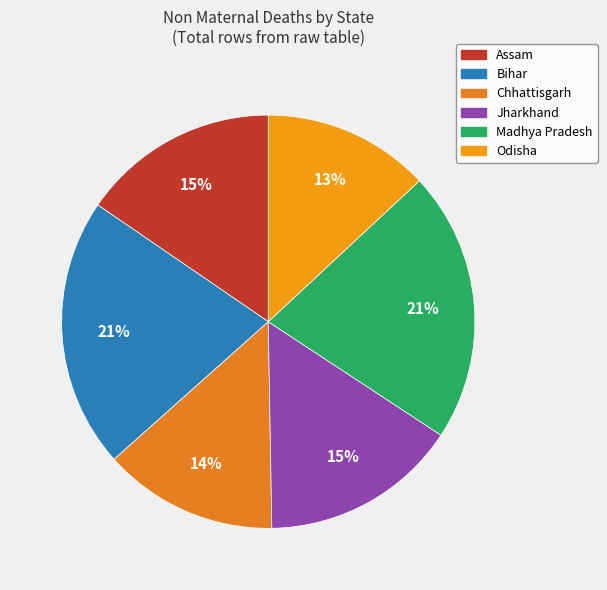

Is it true that Jharkhand is 26% of the pie?

False